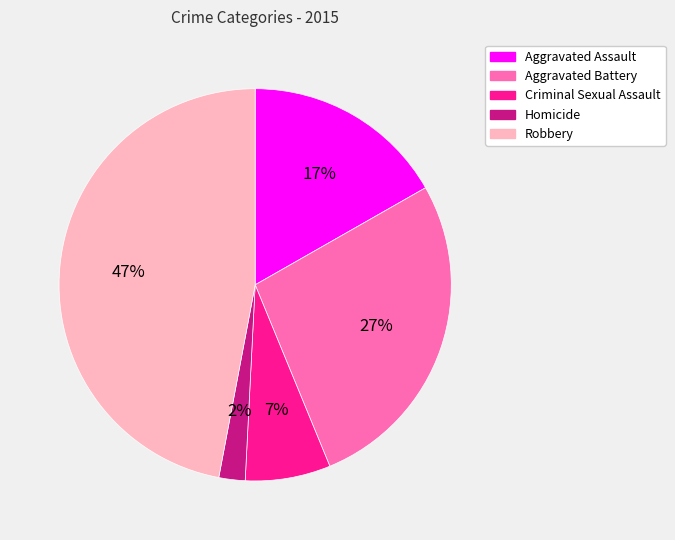

Which slice is the largest?

Robbery